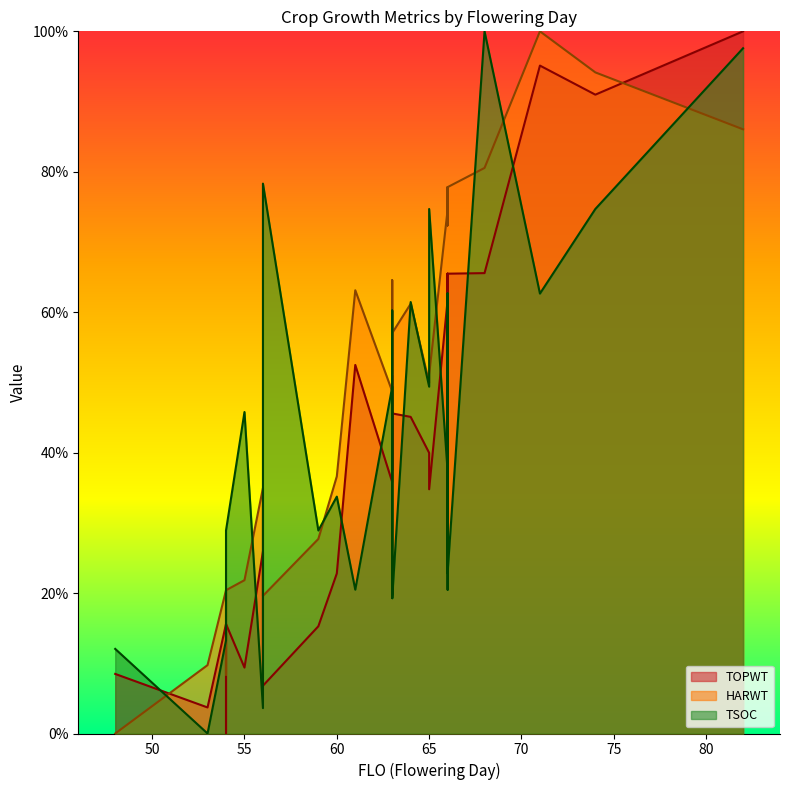

Rank the categories by HARWT value from lowest to highest.

48, 54, 53, 56, 54, 54, 55, 59, 56, 60, 63, 65, 63, 65, 63, 64, 61, 63, 66, 66, 66, 66, 66, 66, 66, 66, 66, 66, 68, 82, 74, 71